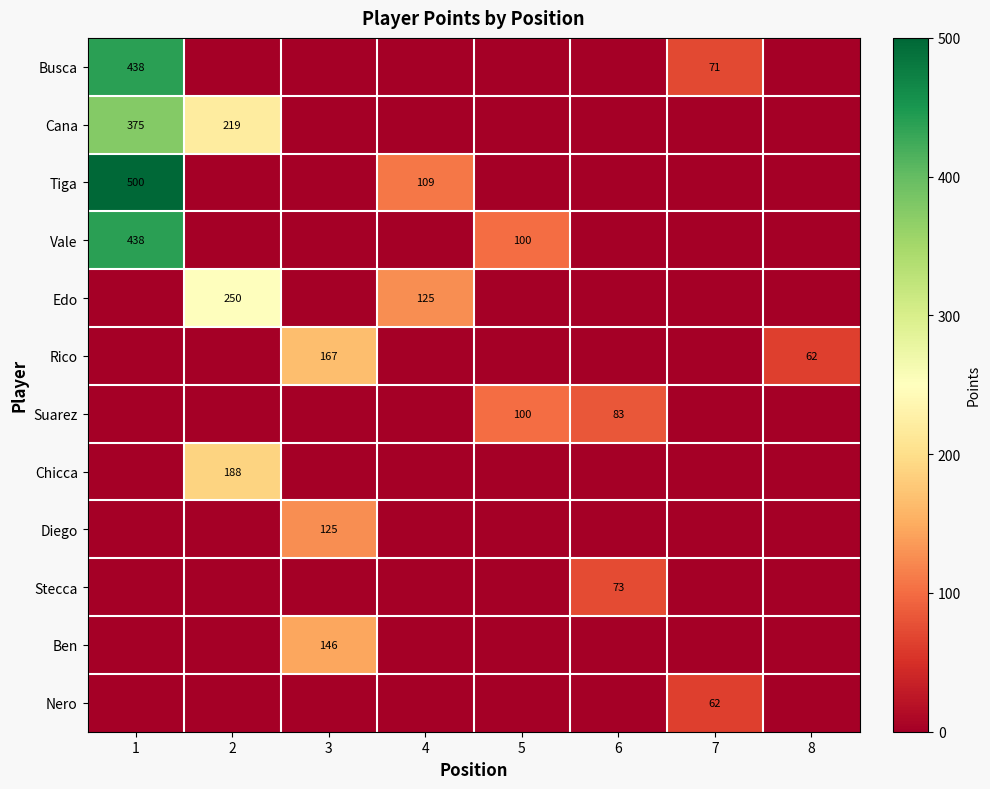

Is it true that Cana equals 569 at 1?

False